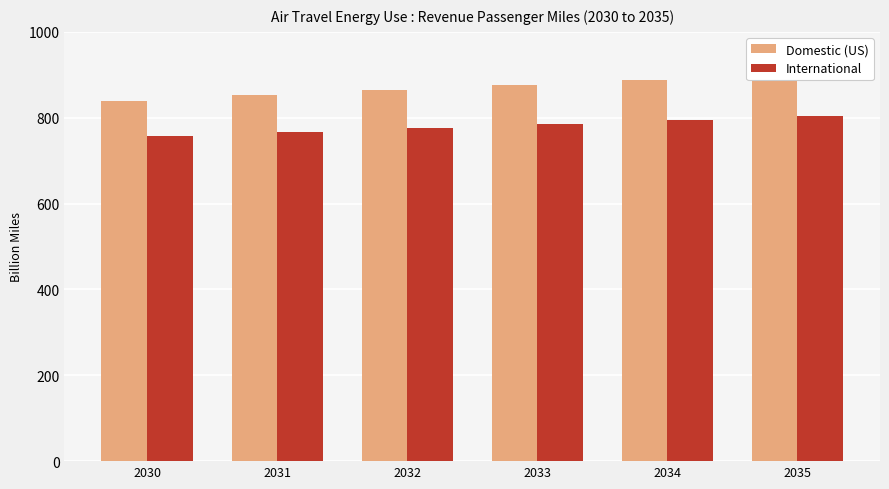

Rank the series by their maximum value, from highest to lowest.

Domestic (US), International